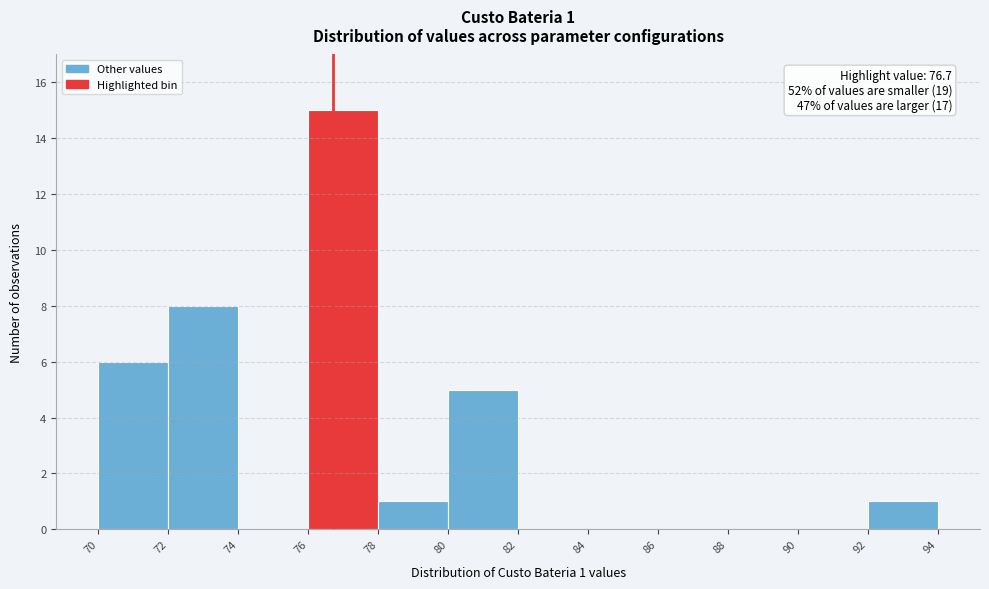

Over which range of the x-axis is the bar tallest?

76 to 78